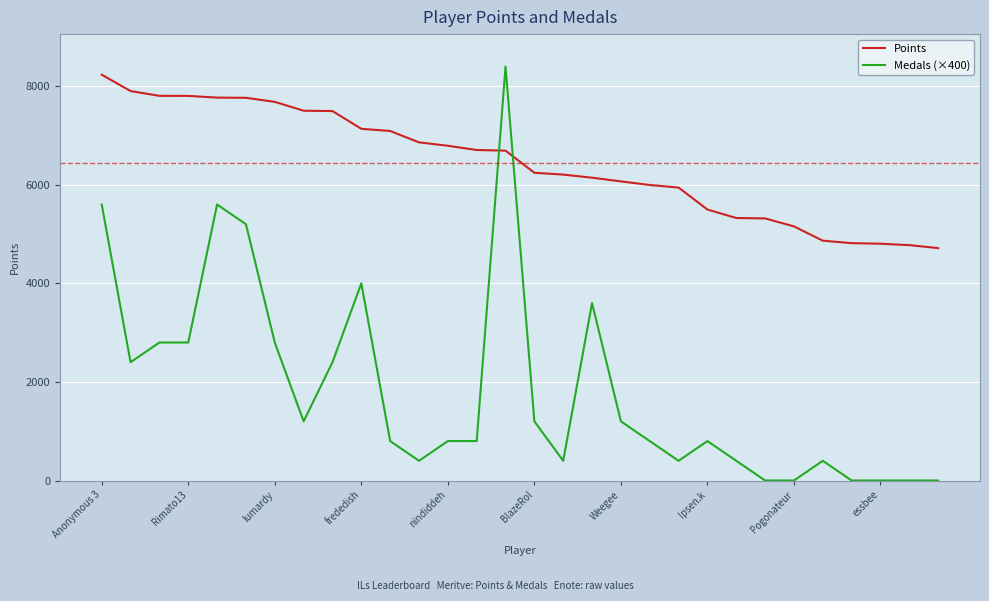

Which series has the largest total across all categories?

Points